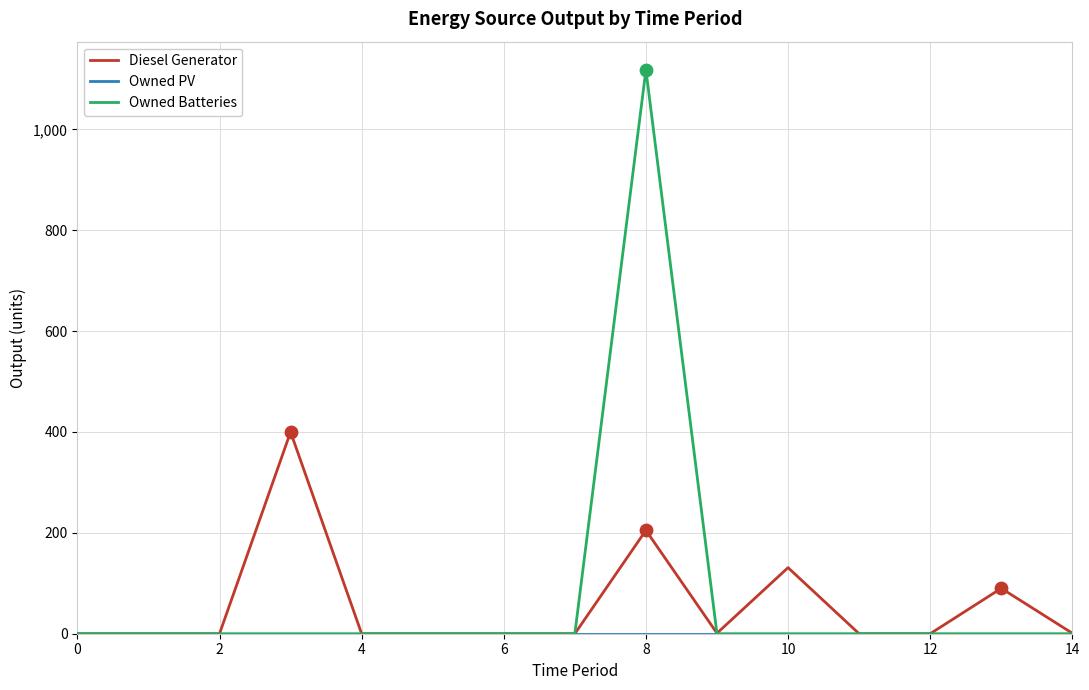

What is the maximum value for Diesel Generator?

400